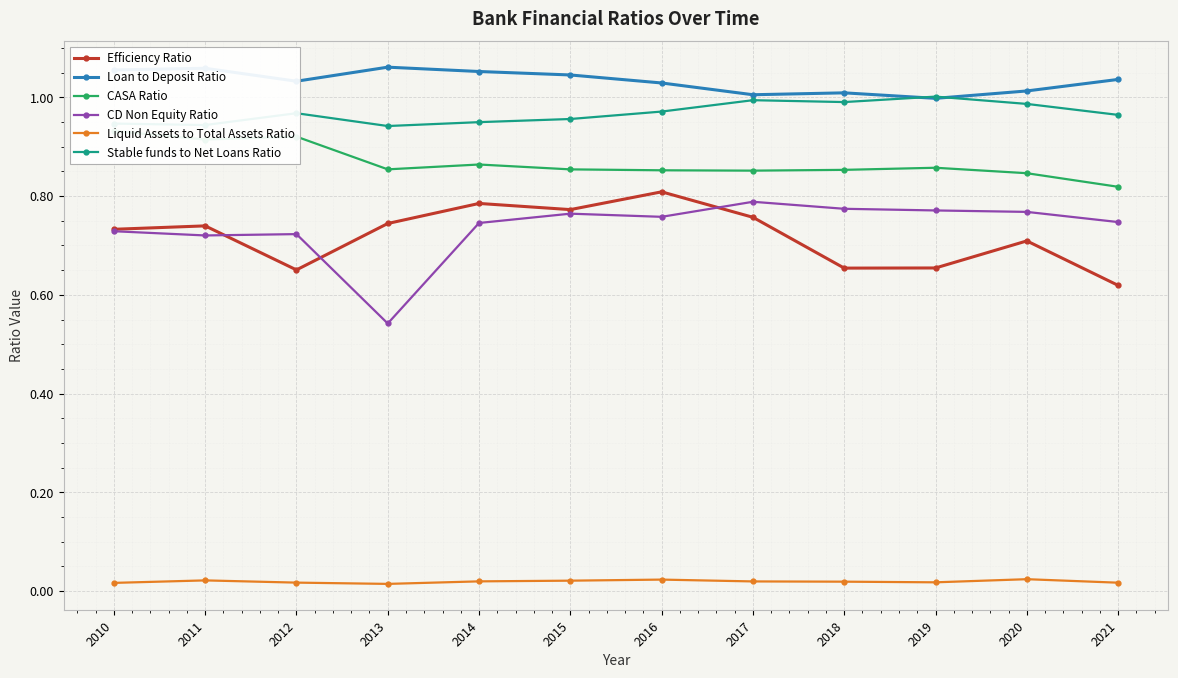

True or false: Loan to Deposit Ratio and CASA Ratio intersect in this chart.

False